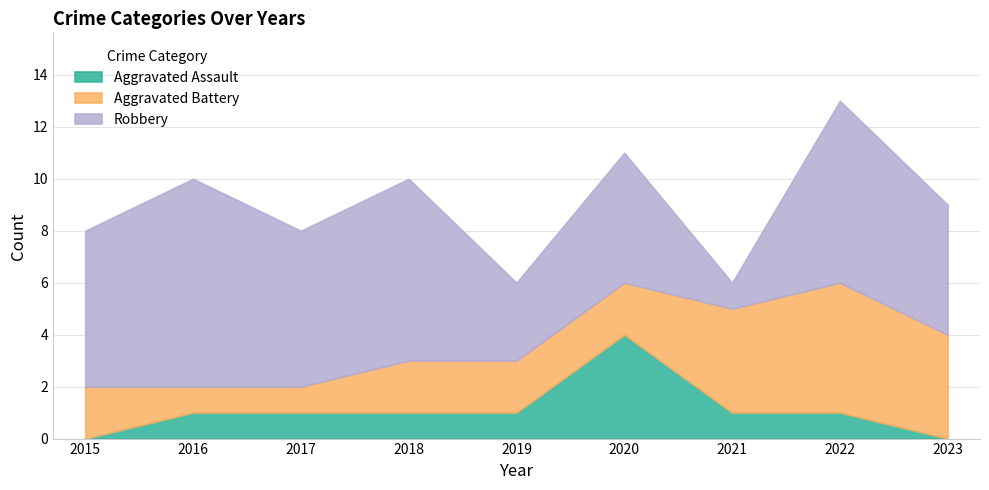

True or false: Aggravated Battery has more than 1 interior local peaks.

False